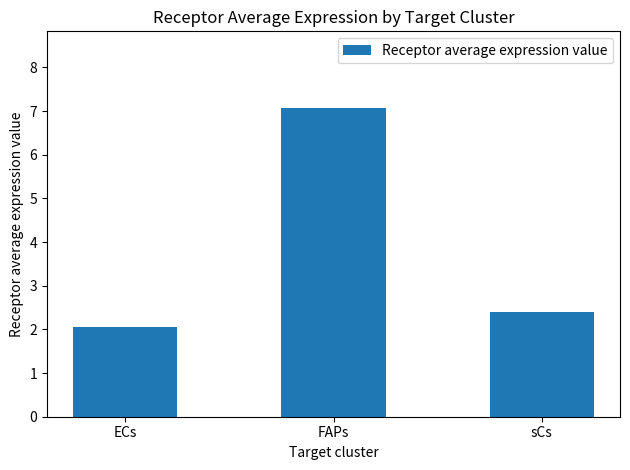

What position from the left is sCs?

3